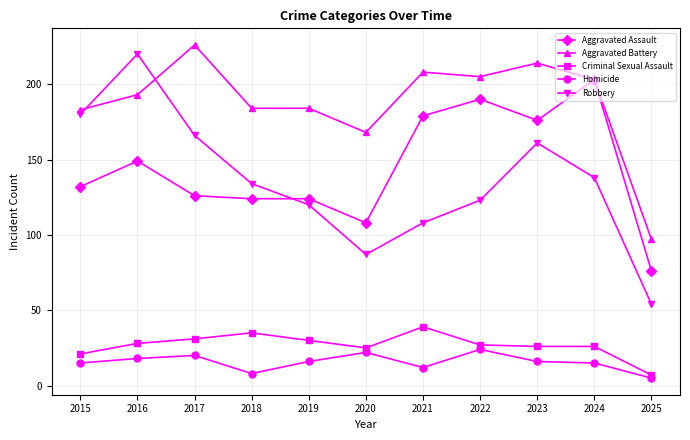

What are all the series names shown in the legend?

Aggravated Assault, Aggravated Battery, Criminal Sexual Assault, Homicide, Robbery